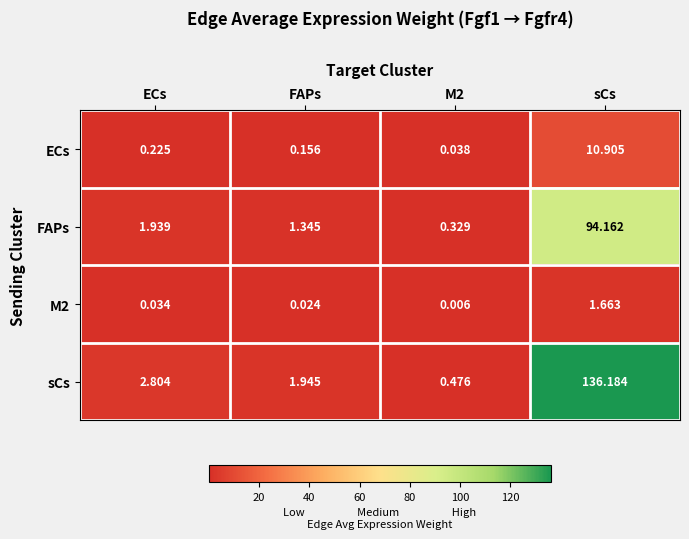

Which series has the widest spread of values?

sCs